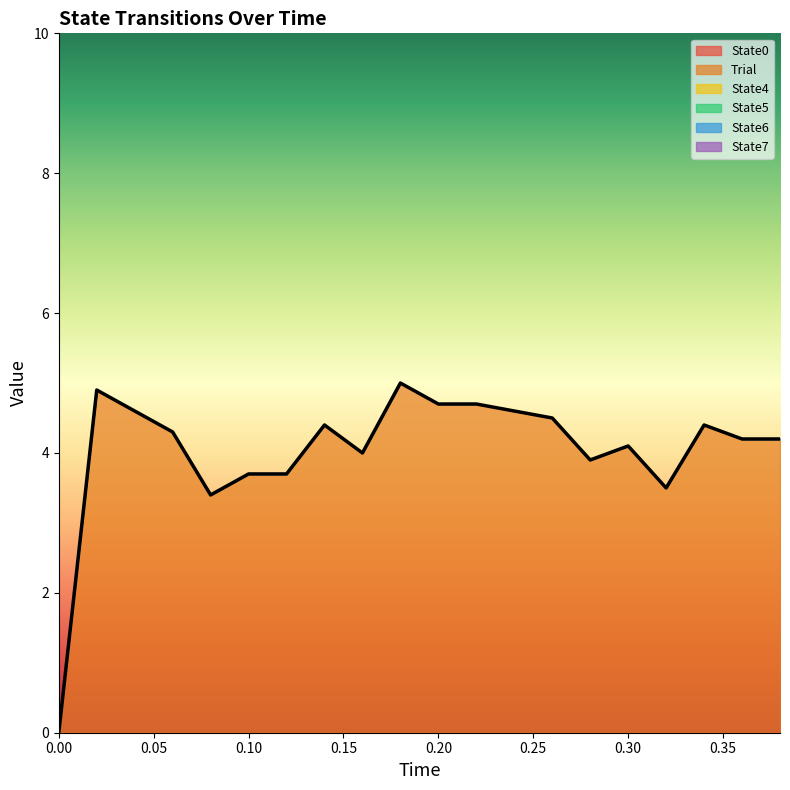

True or false: State0 and State7 cross at least once.

False